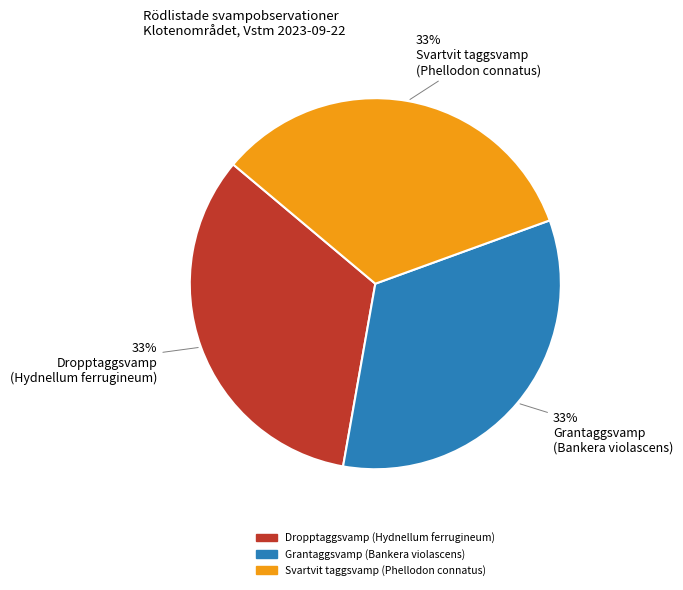

What is the ratio of the value at Dropptaggsvamp (Hydnellum ferrugineum) to the value at Grantaggsvamp (Bankera violascens)?

1.0